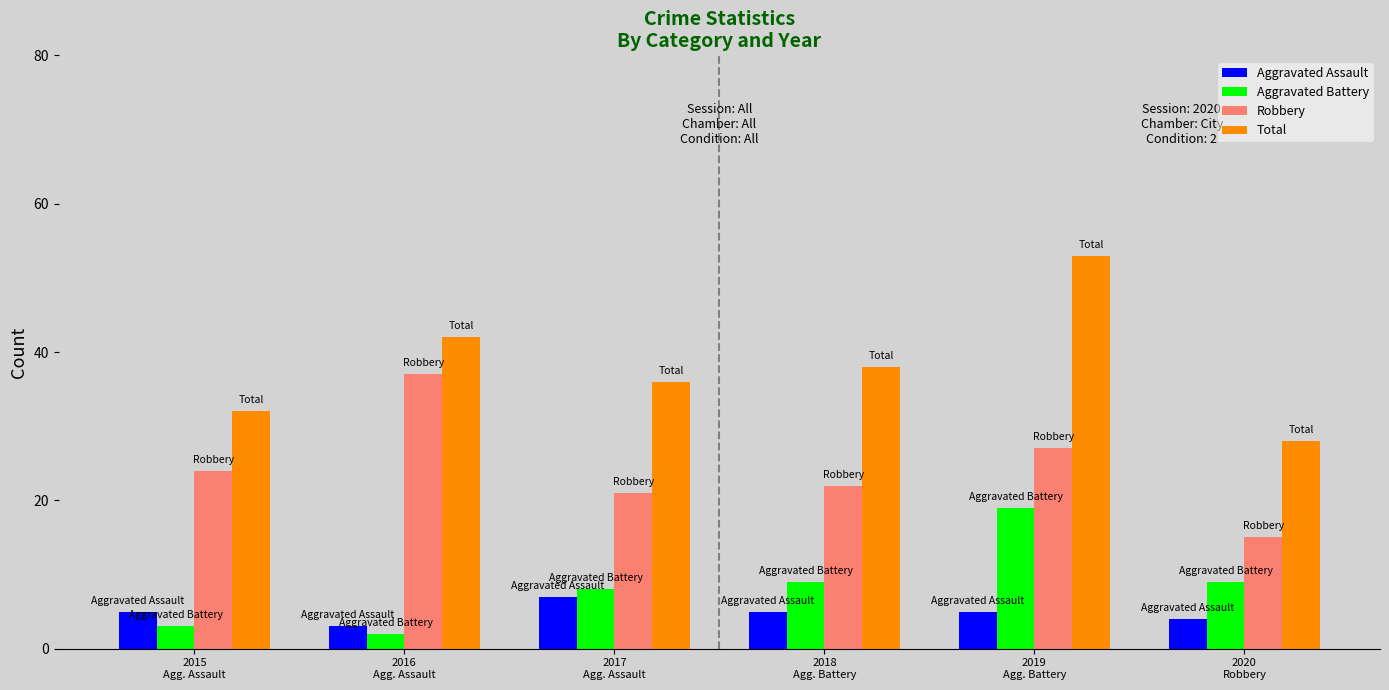

Is the value of Aggravated Battery at 2019
Agg. Battery greater than the value of Total at 2019
Agg. Battery?

No